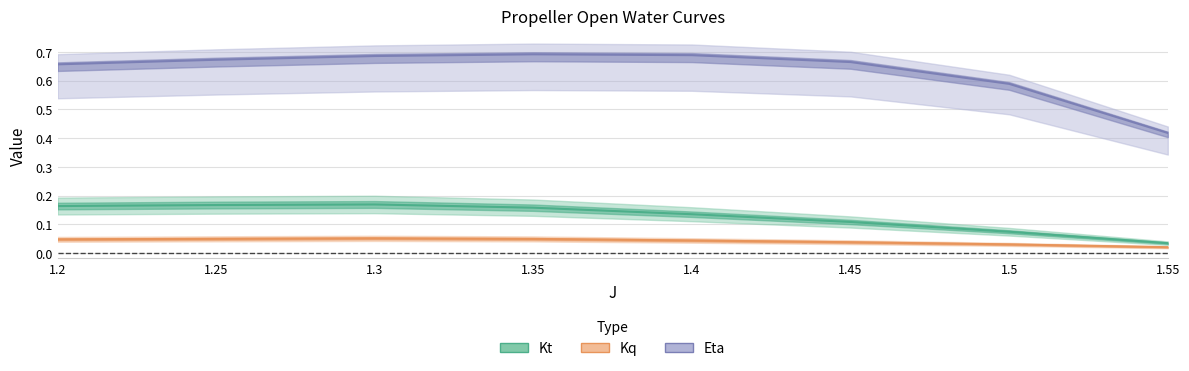

Reading right to left, what are all the values shown in this chart?

Kt: 1.55=0.0	1.5=0.1	1.45=0.1	1.4=0.1	1.35=0.2	1.3=0.2	1.25=0.2	1.2=0.2
Kq: 1.55=0.0	1.5=0.0	1.45=0.0	1.4=0.0	1.35=0.0	1.3=0.1	1.25=0.0	1.2=0.0
Eta: 1.55=0.4	1.5=0.6	1.45=0.7	1.4=0.7	1.35=0.7	1.3=0.7	1.25=0.7	1.2=0.7